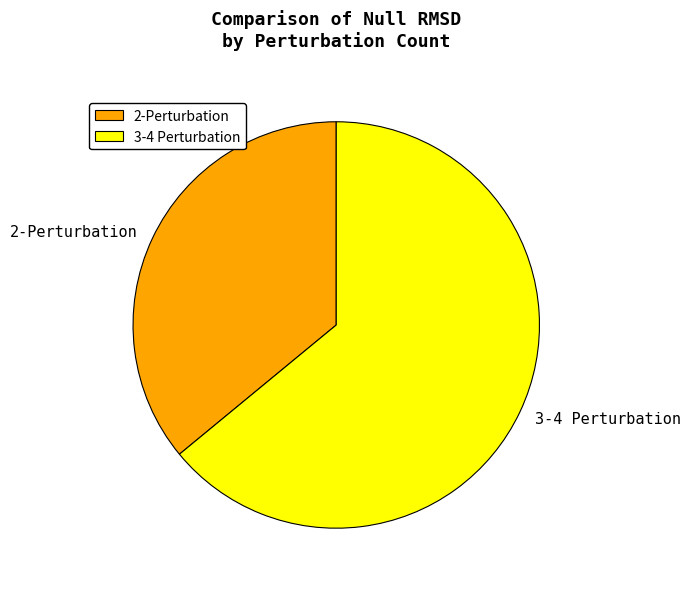

Rank the categories by value from highest to lowest.

3-4 Perturbation, 2-Perturbation